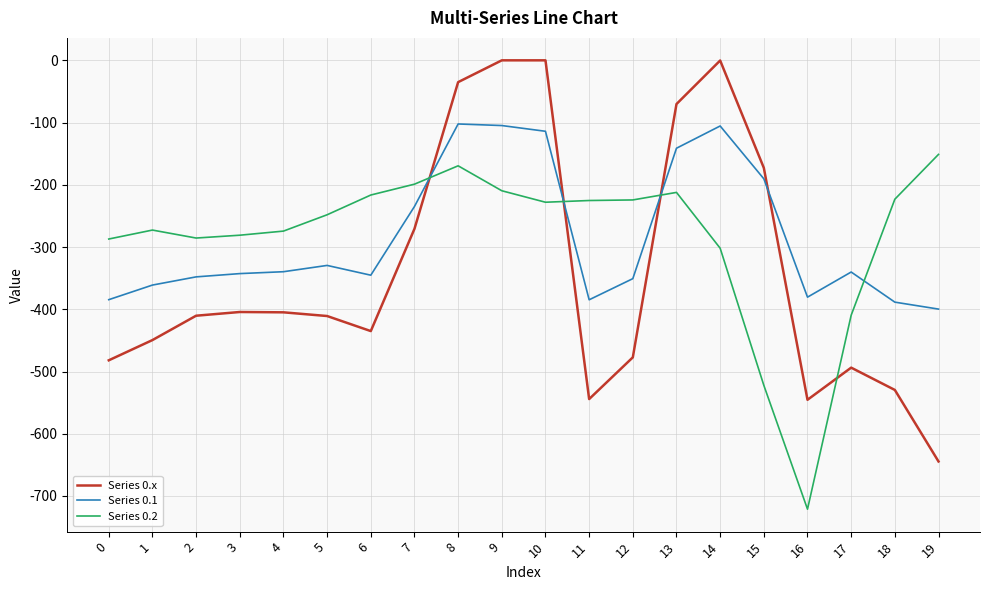

Where is the first local maximum for Series 0.2?

1